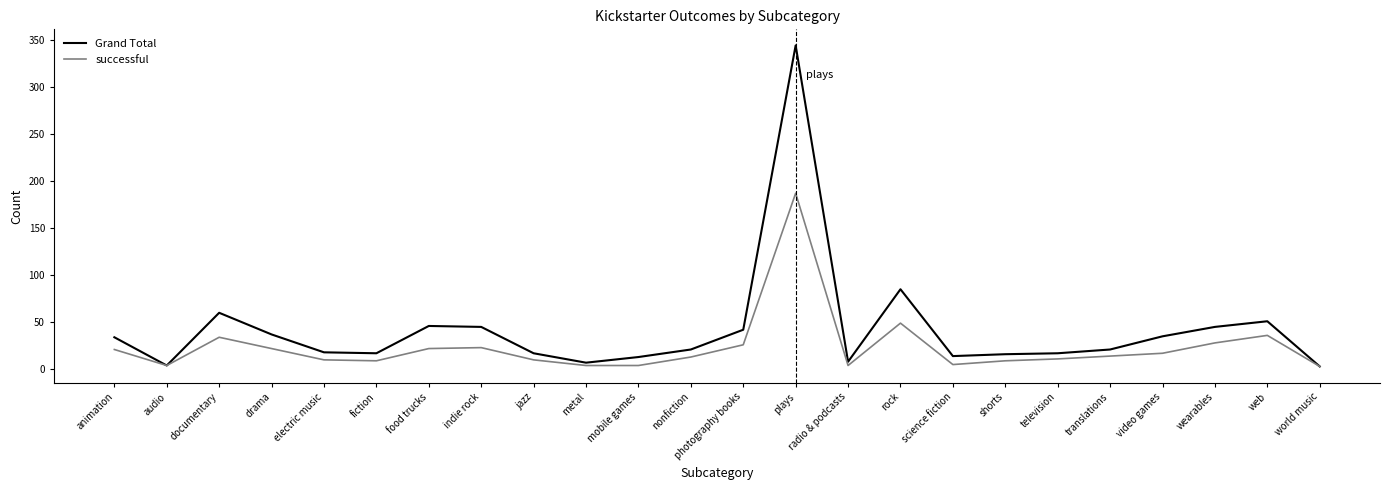

What are all the series names shown in the legend?

Grand Total, successful